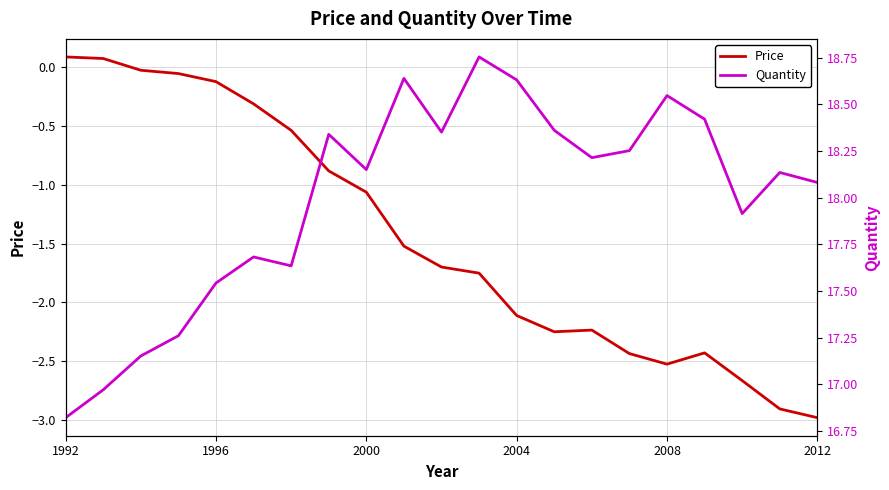

What is the difference between the second highest and second lowest values in the Price series?

3.0